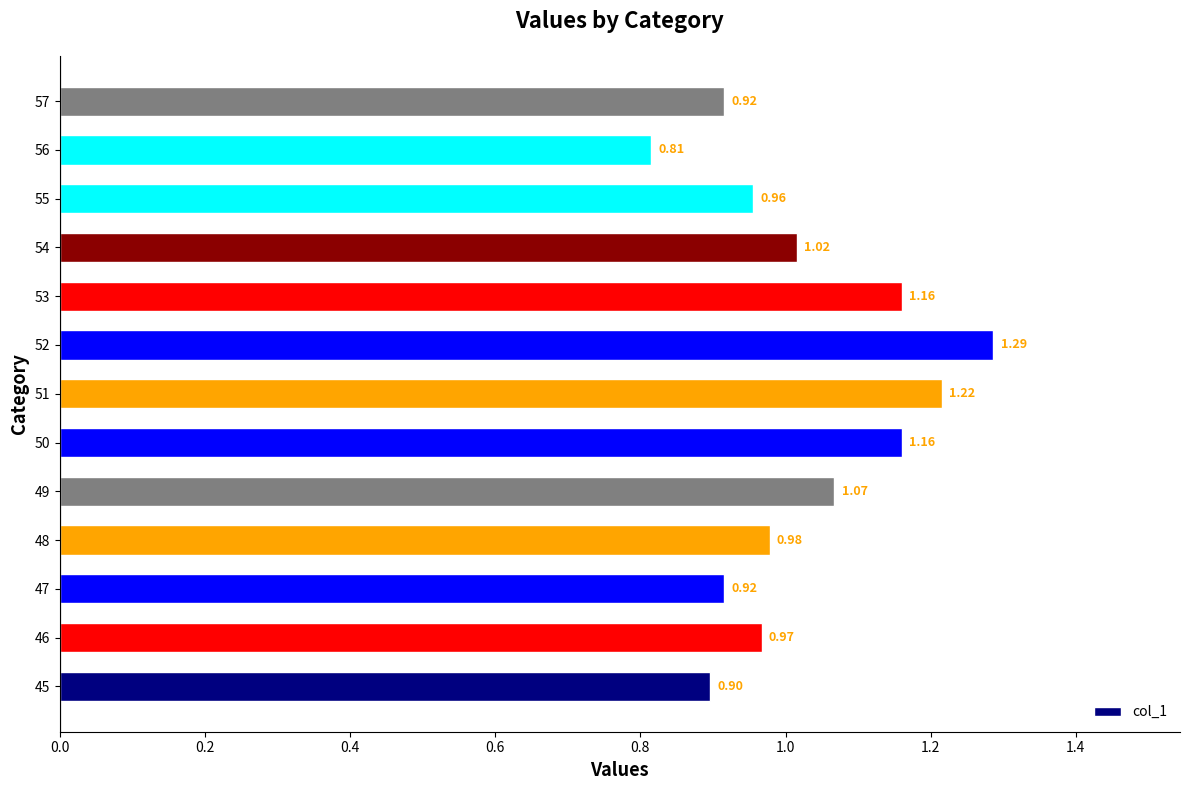

What is the change in value from 45 to 49?

+0.2